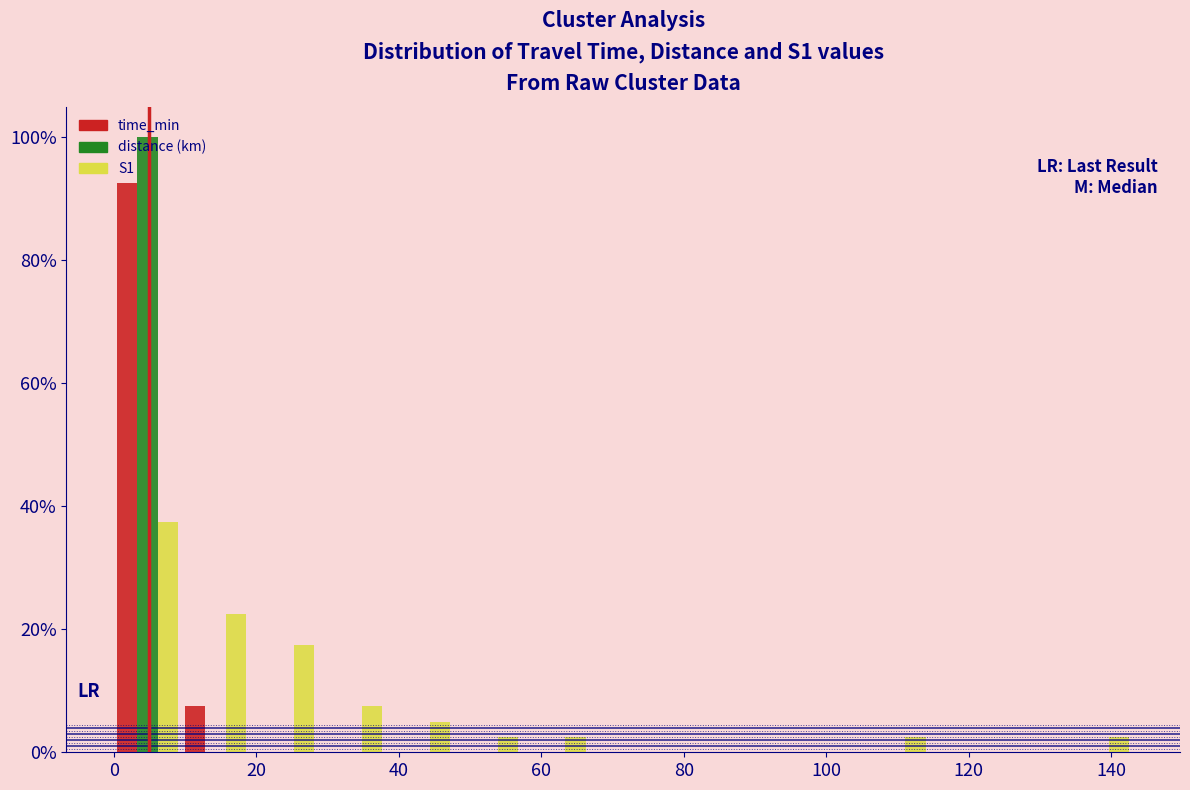

What is the height of the time_min bar covering 10 to 20 on the x-axis? Neither the bar edges nor the heights are printed on the chart, so give them approximately, as read against the axes.

8